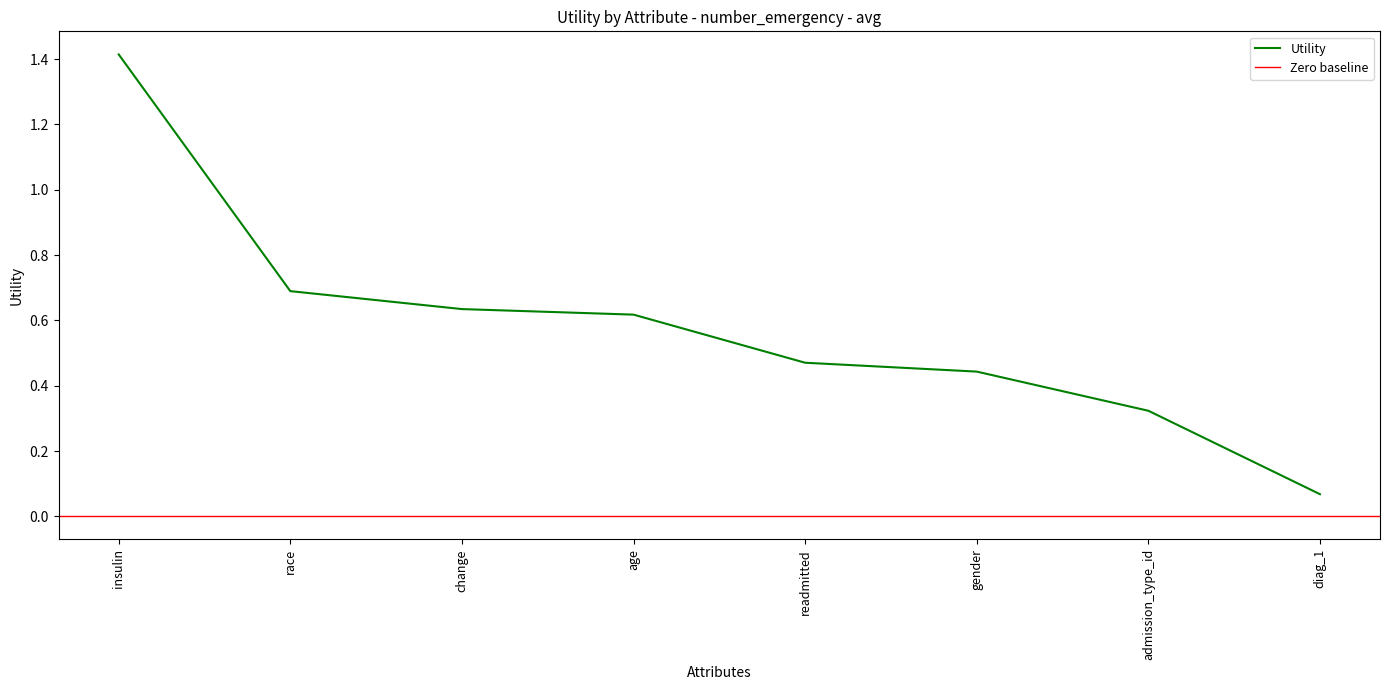

Reading left to right, transcribe all the data shown in this chart.

1.4	0.7	0.6	0.6	0.5	0.4	0.3	0.1